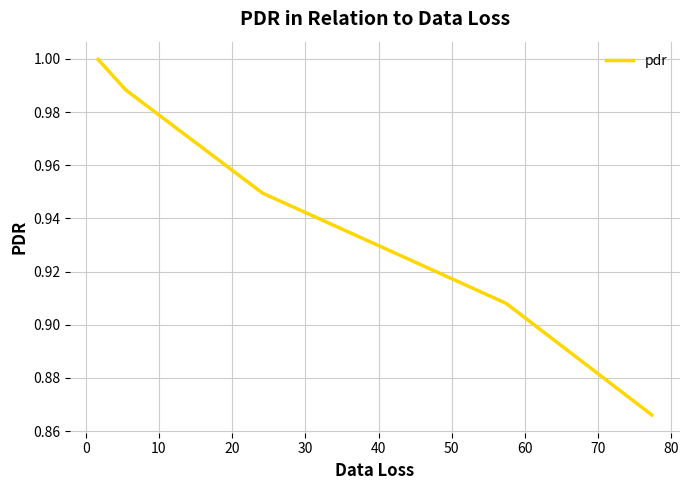

True or false: there are more than 2 points higher than both neighbors.

False